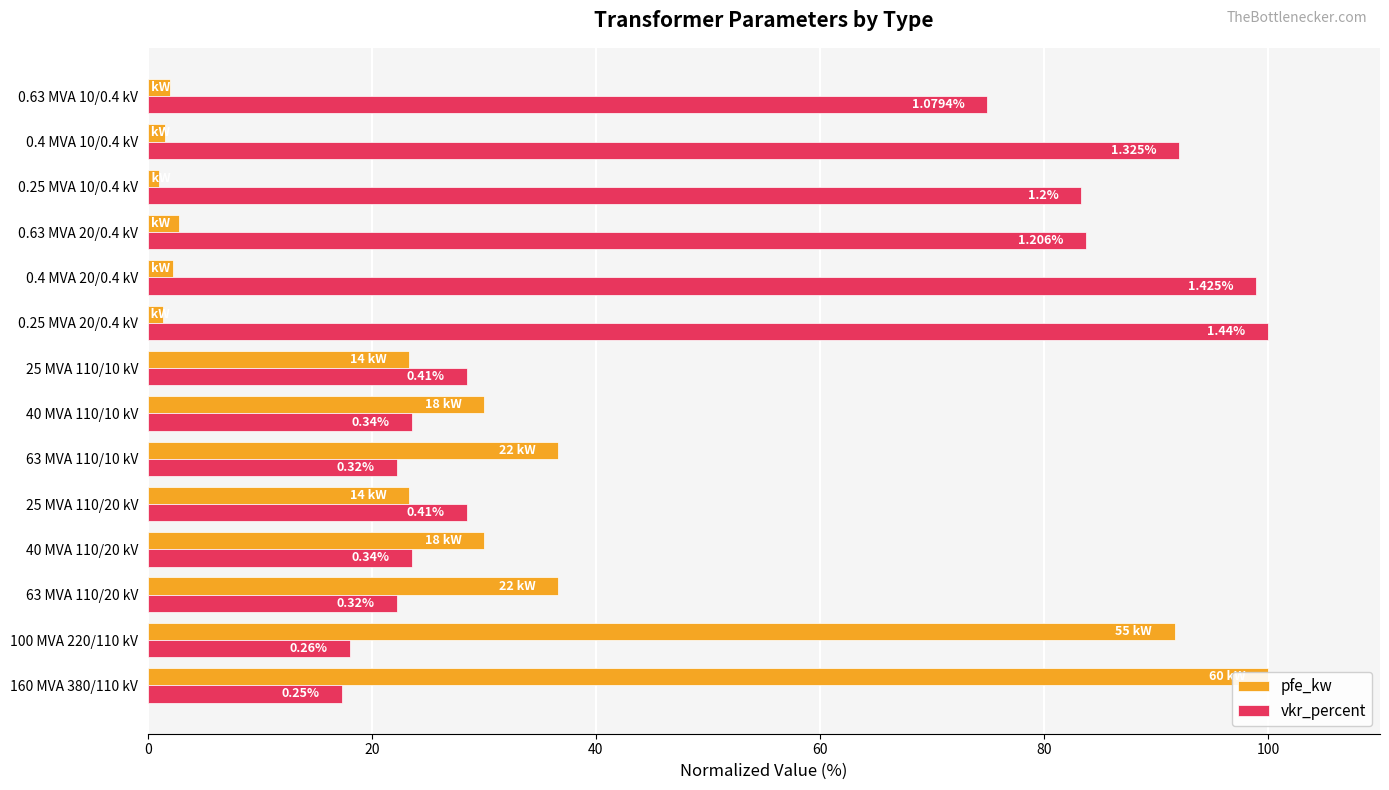

The vkr_percent series shows 135.5 at 0.25 MVA 10/0.4 kV. True or false?

False